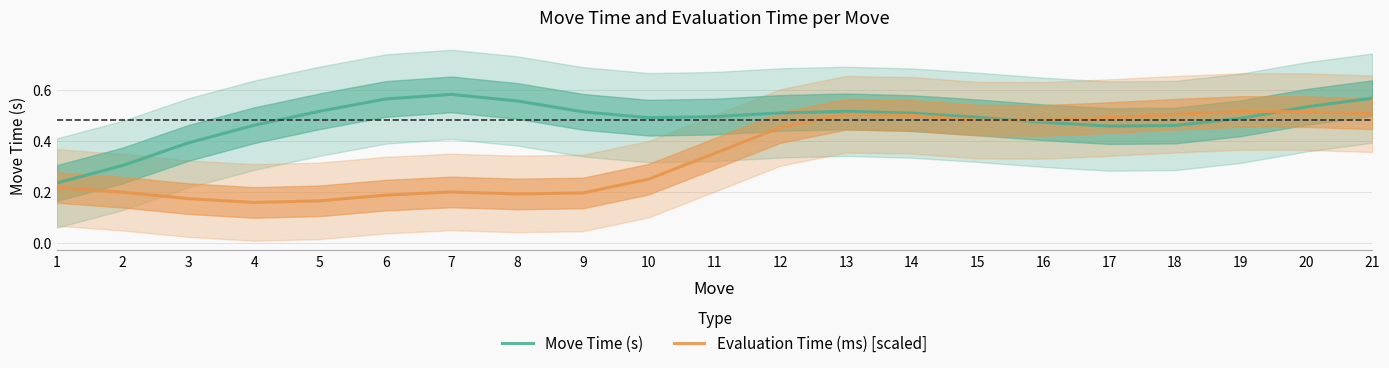

Reading left to right, extract all data points from this chart.

Move Time (s): 0.2	0.3	0.4	0.5	0.5	0.6	0.6	0.6	0.5	0.5	0.5	0.5	0.5	0.5	0.5	0.5	0.5	0.5	0.5	0.5	0.6
Evaluation Time (ms) [scaled]: 0.2	0.2	0.2	0.2	0.2	0.2	0.2	0.2	0.2	0.3	0.4	0.5	0.5	0.5	0.5	0.5	0.5	0.5	0.5	0.5	0.5